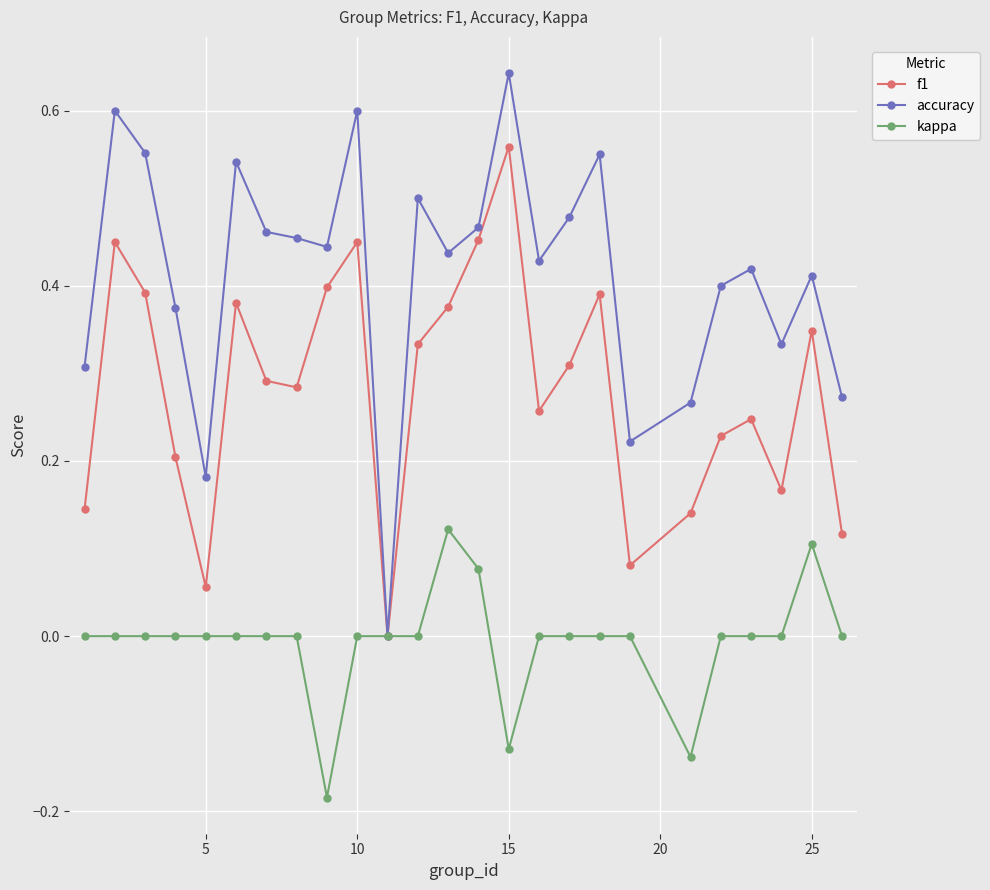

How many positive values does the f1 series have?

24